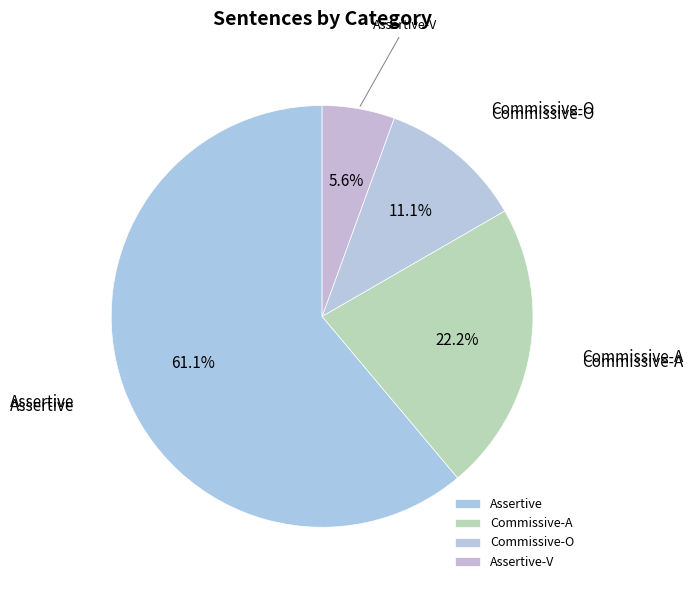

Does Commissive-A account for over 50% of the chart?

No